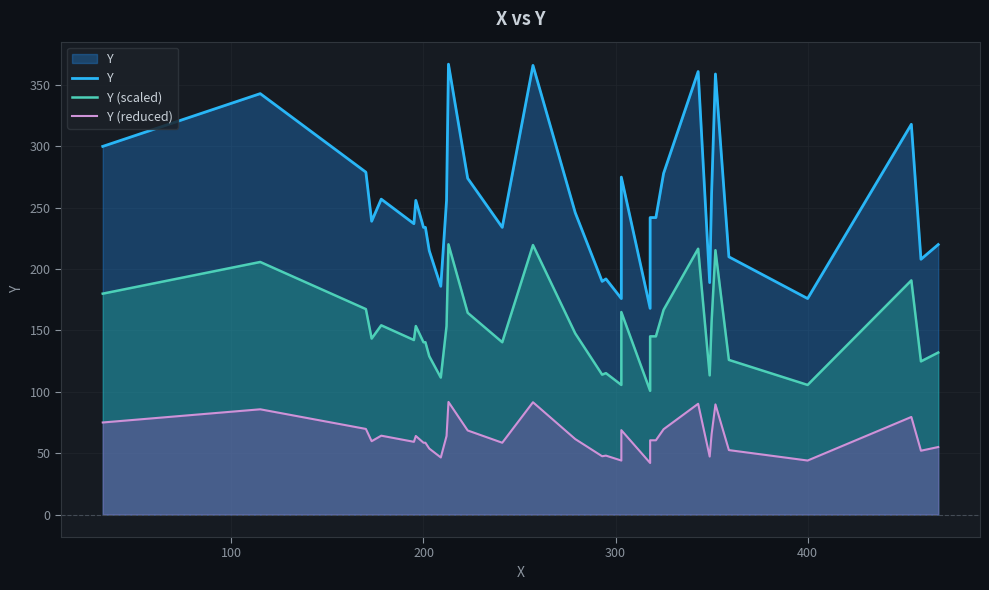

Is the value of Y (reduced) at 0 greater than the value of Y (scaled) at 8?

No